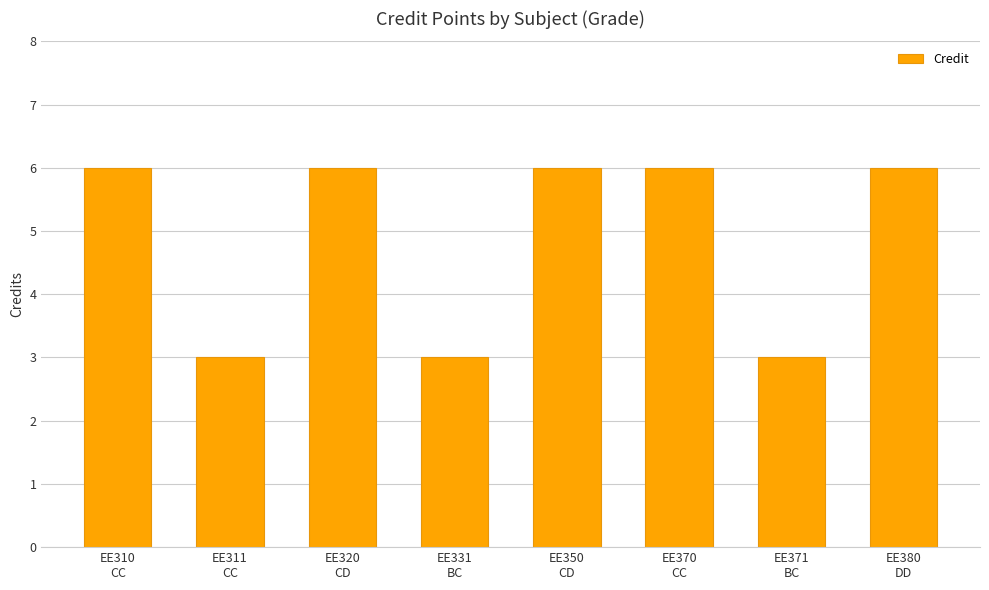

The chart shows a value of 9 at EE350
CD. True or false?

False